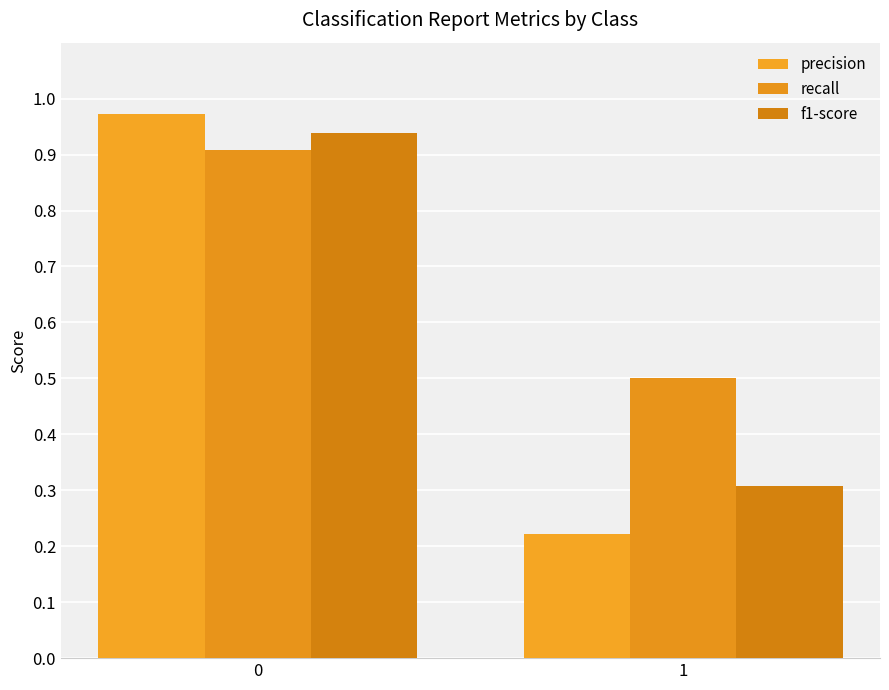

What are all the series names shown in the legend?

precision, recall, f1-score